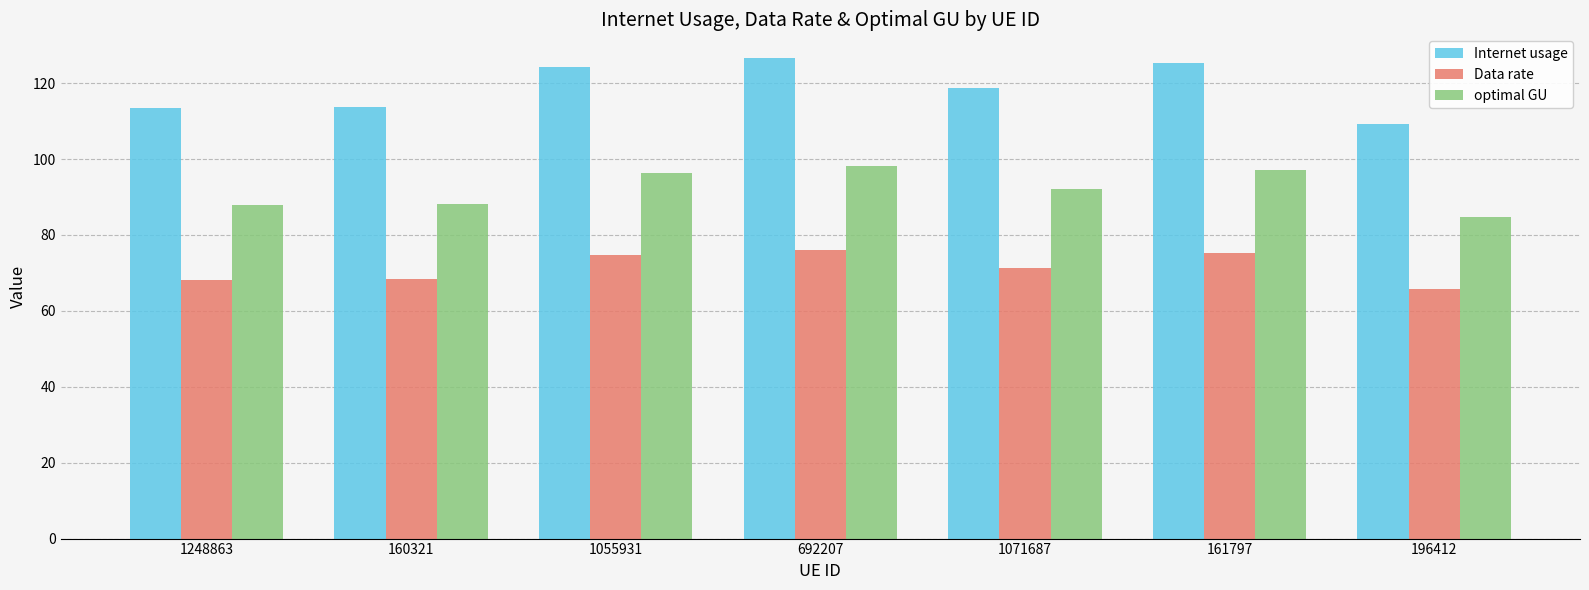

What is the difference between the maximum and minimum values in the Data rate series?

10.4